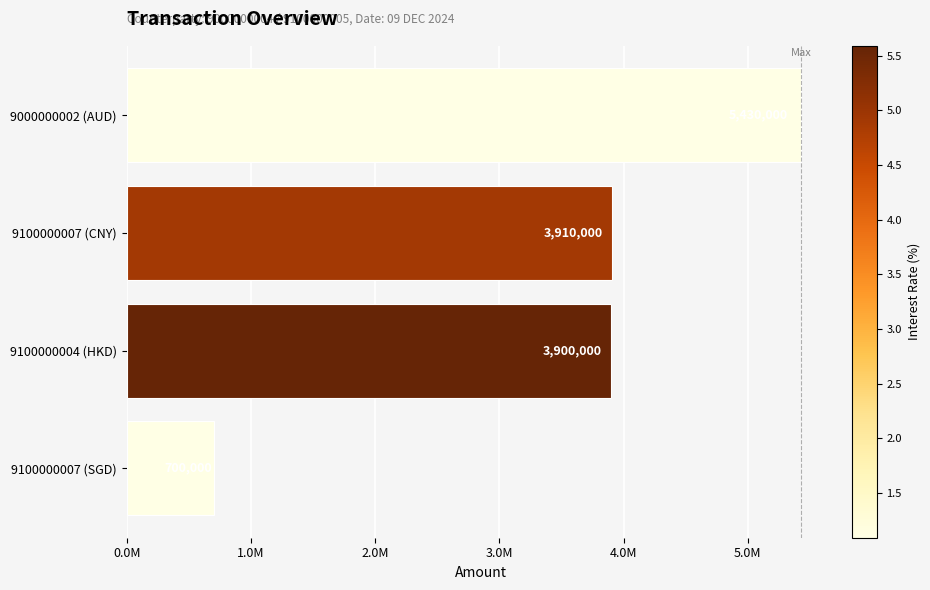

List the labels in order of value, smallest first.

9100000007 (SGD), 9100000004 (HKD), 9100000007 (CNY), 9000000002 (AUD)